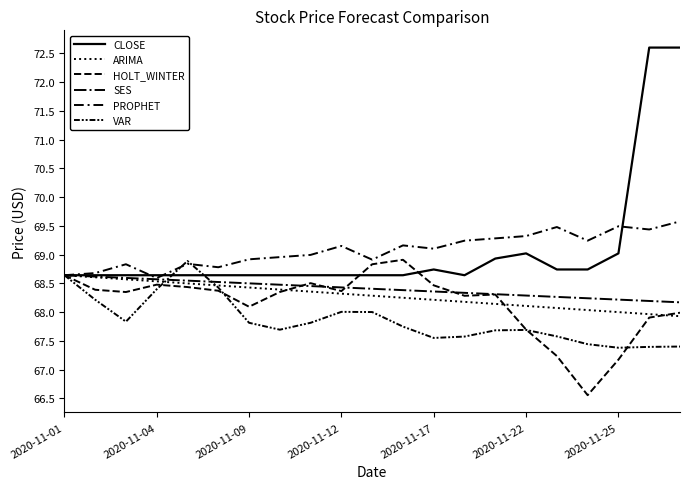

What is the difference between the maximum and minimum values in the SES series?

0.5